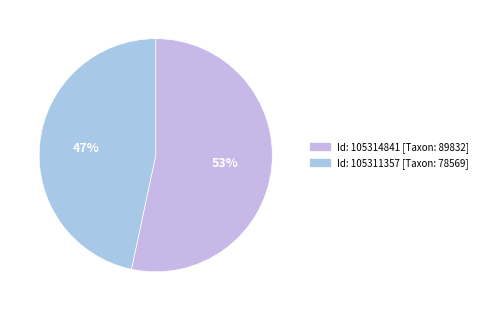

How many slices are in this pie chart?

2